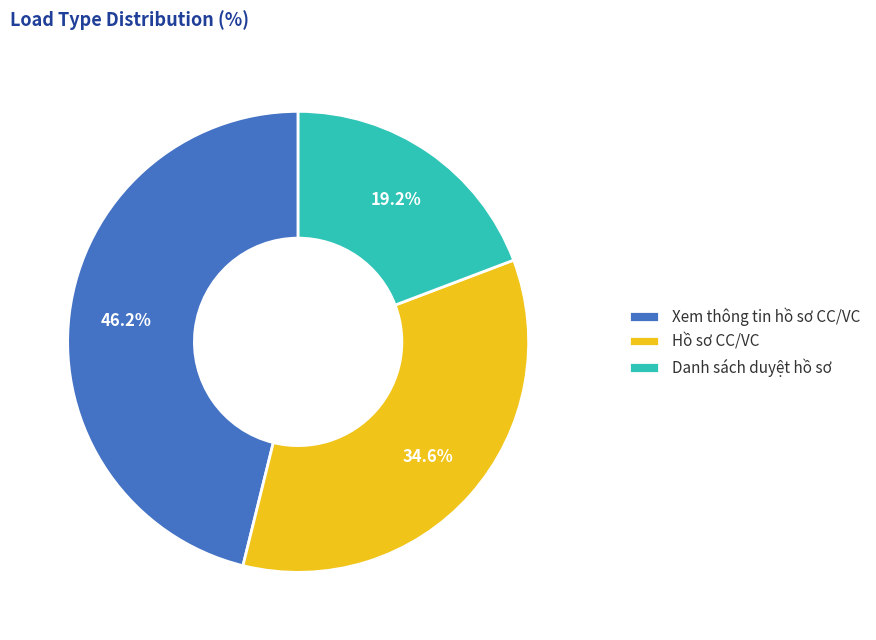

The Xem thông tin hồ sơ CC/VC slice represents 36% of the pie. True or false?

False